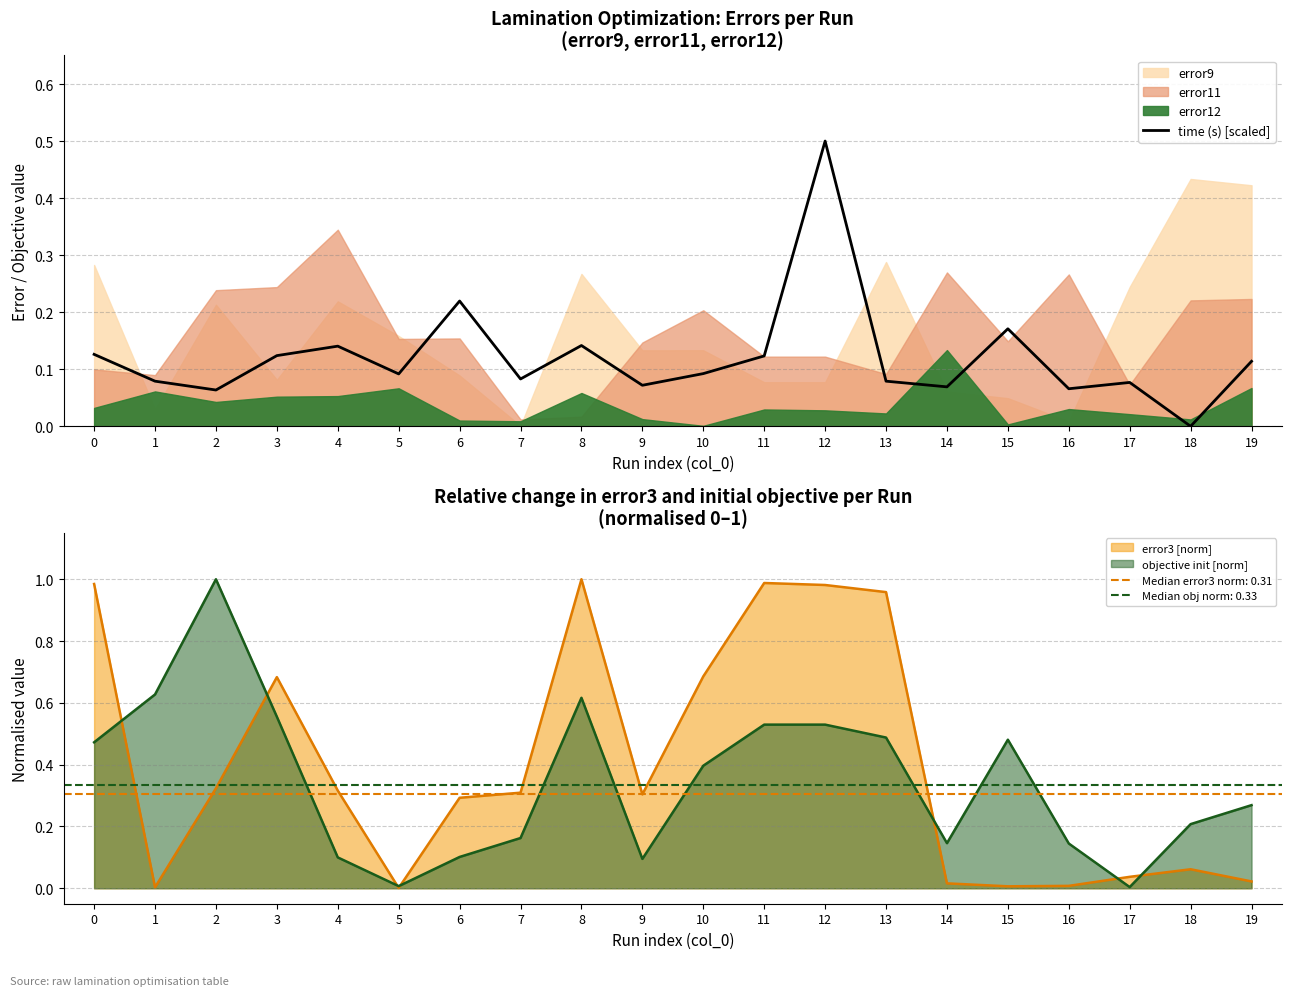

The value at 15 is 0.3. True or false?

False